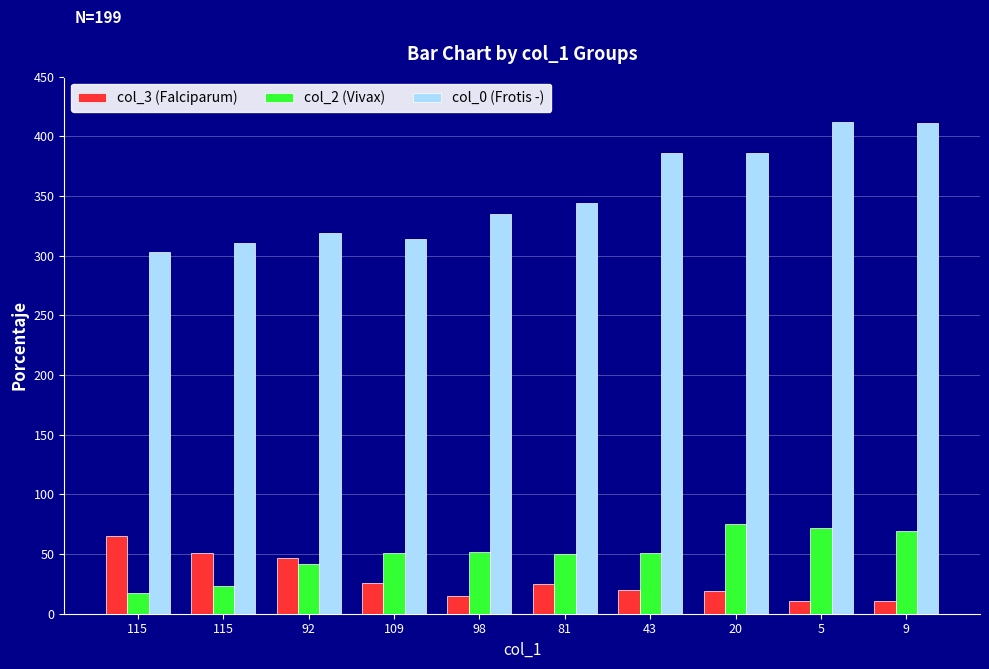

Reading right to left, transcribe all the data shown in this chart.

col_3 (Falciparum): 11	11	19	20	25	15	26	47	51	65
col_2 (Vivax): 69	72	75	51	50	52	51	42	23	17
col_0 (Frotis -): 411	412	386	386	344	335	314	319	311	303